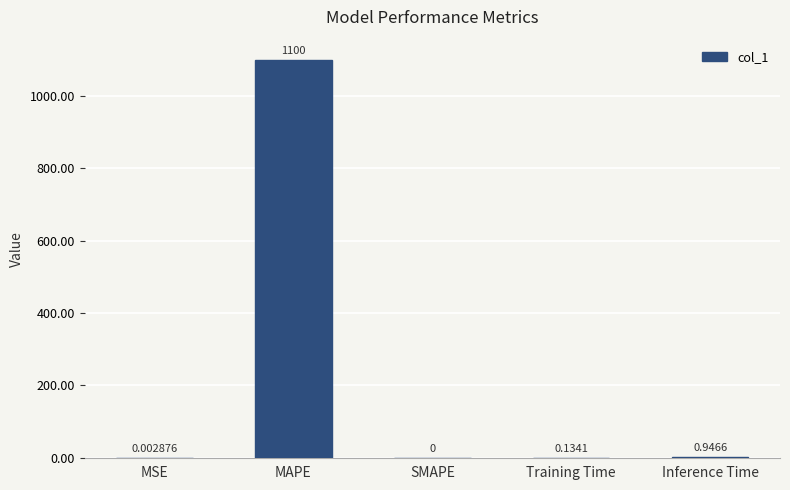

Between SMAPE and Training Time, which is larger?

Training Time